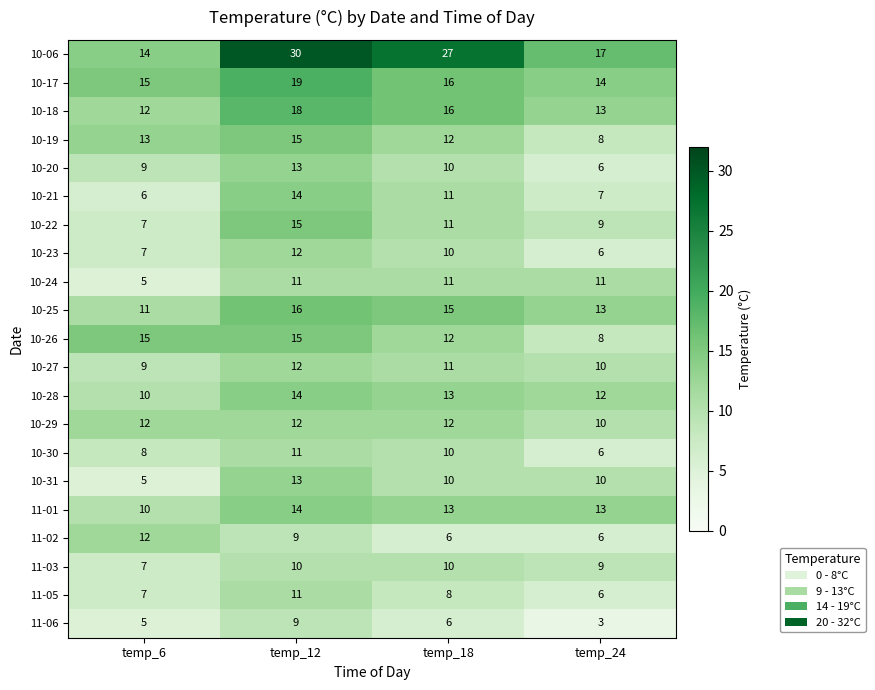

What is the sum of the 10-25 values at temp_6 and temp_24?

24